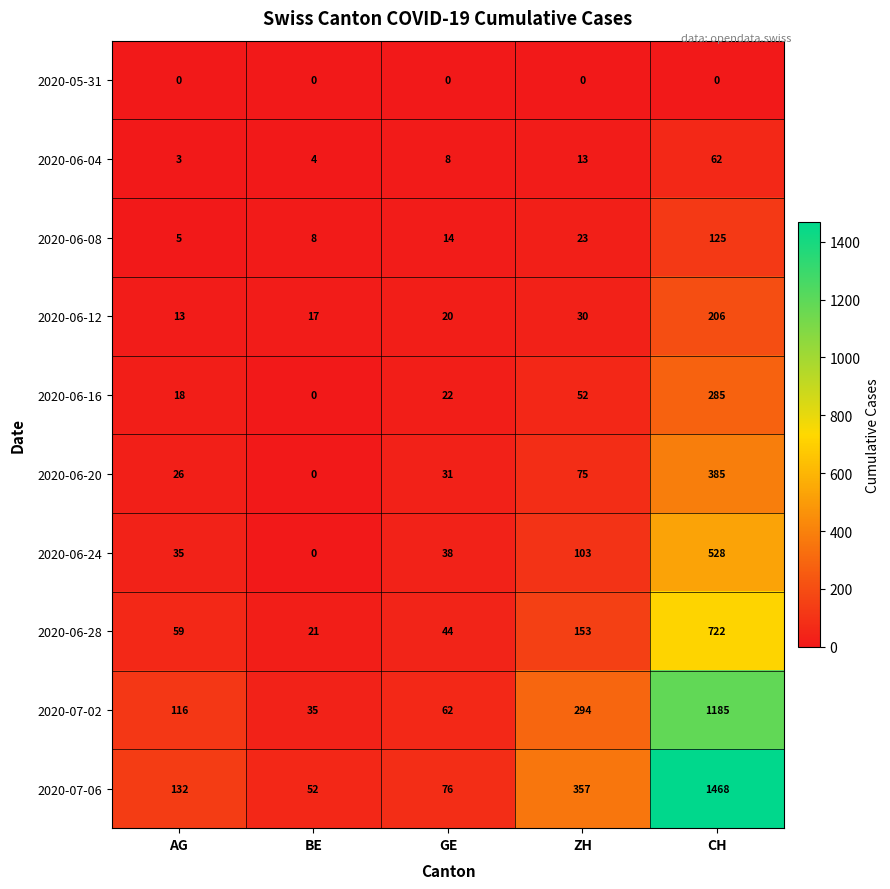

Where is 2020-06-20 nearest to the value 192?

ZH